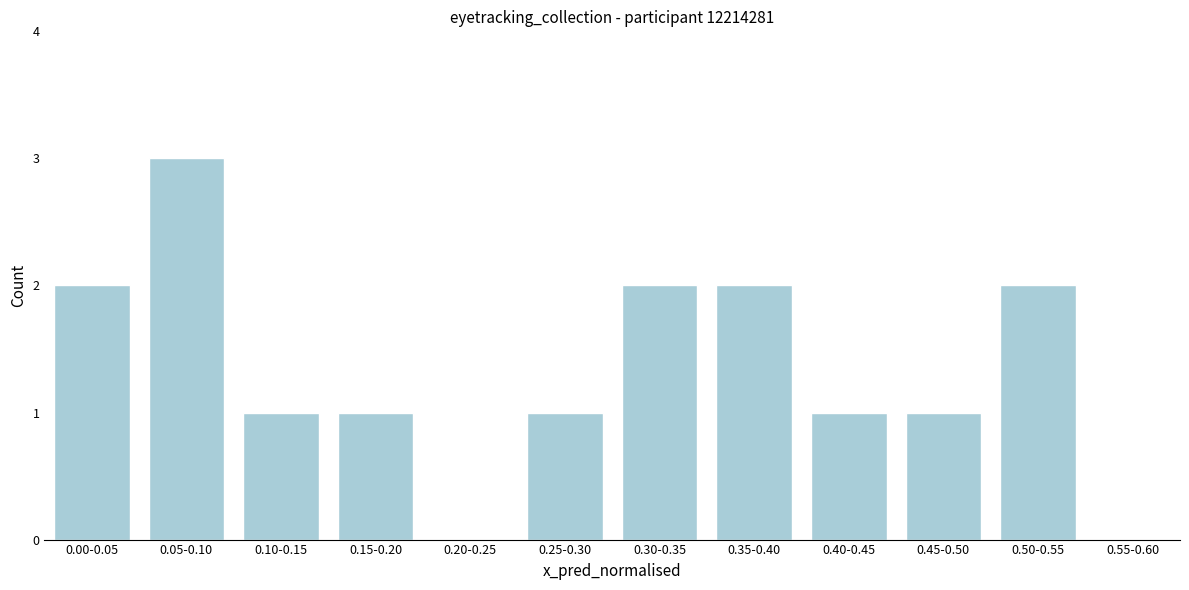

Reading left to right, what are all the values shown in this chart?

0.00-0.05=2	0.05-0.10=3	0.10-0.15=1	0.15-0.20=1	0.20-0.25=0	0.25-0.30=1	0.30-0.35=2	0.35-0.40=2	0.40-0.45=1	0.45-0.50=1	0.50-0.55=2	0.55-0.60=0